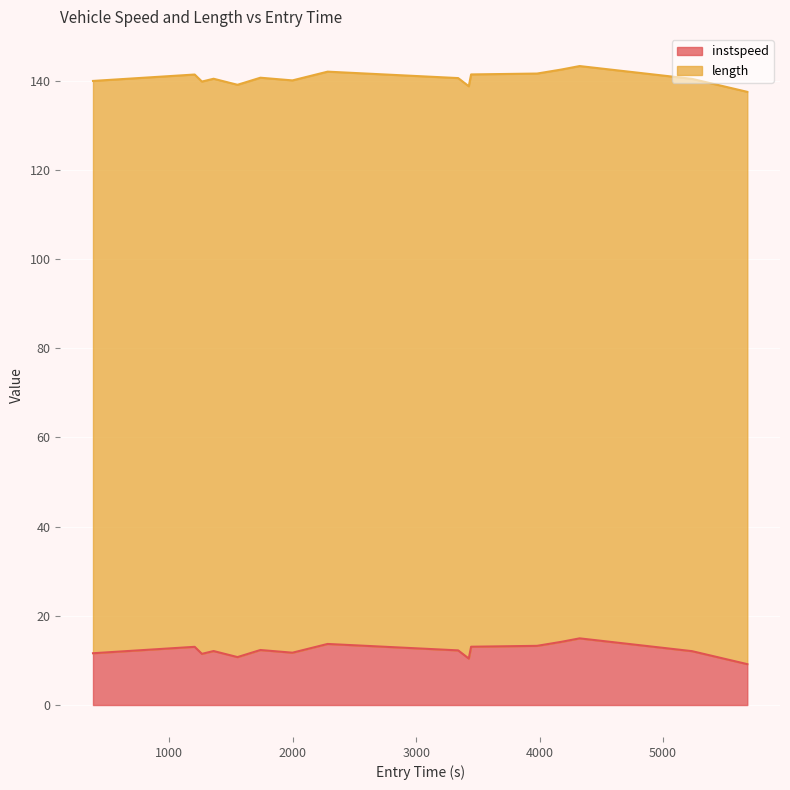

Does the chart display data point markers on the line(s)?

No